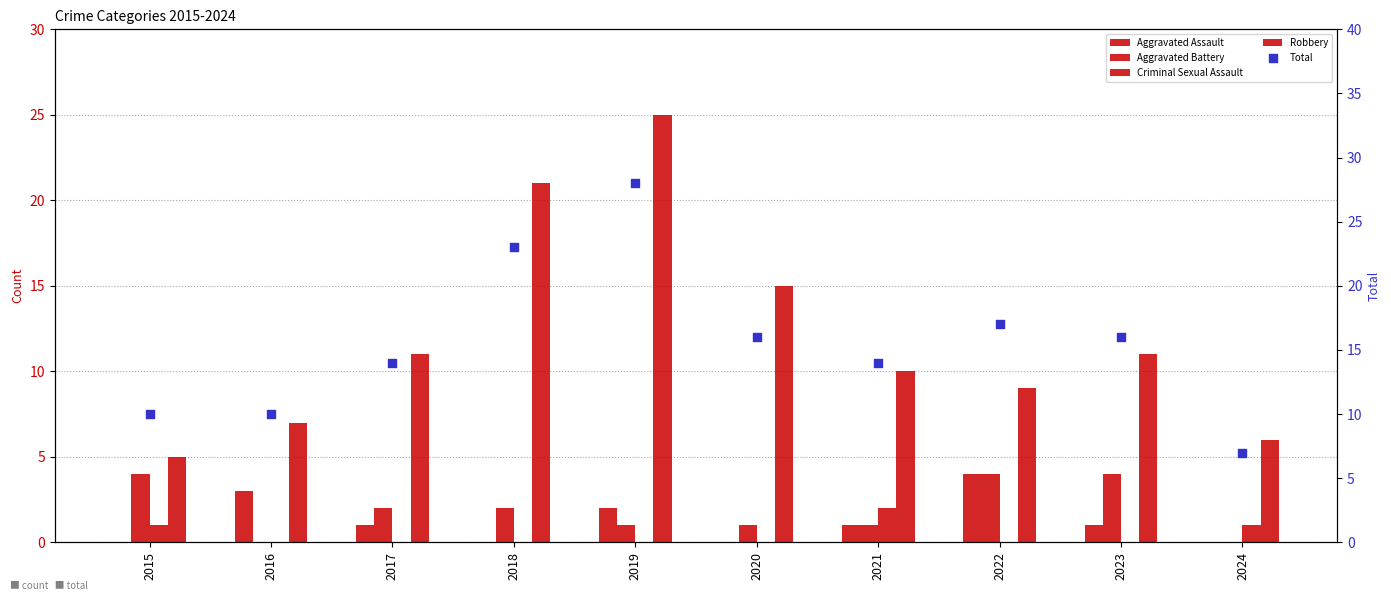

Which series has the widest spread of Y values?

Total